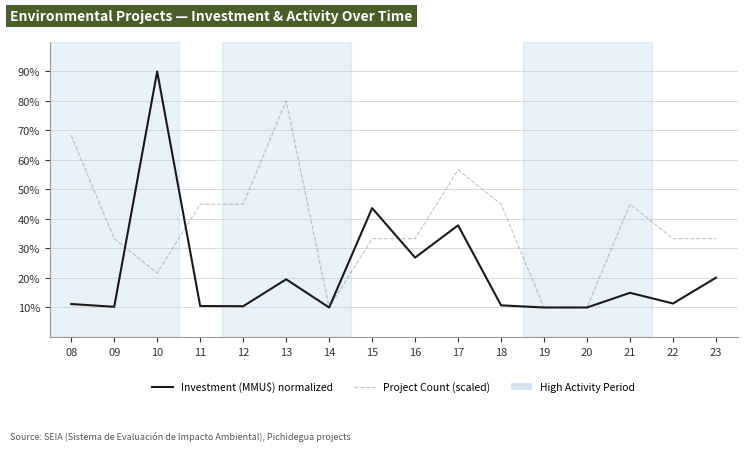

What is the difference between the Investment (MMU$) normalized values at 09 and 15?

33.5